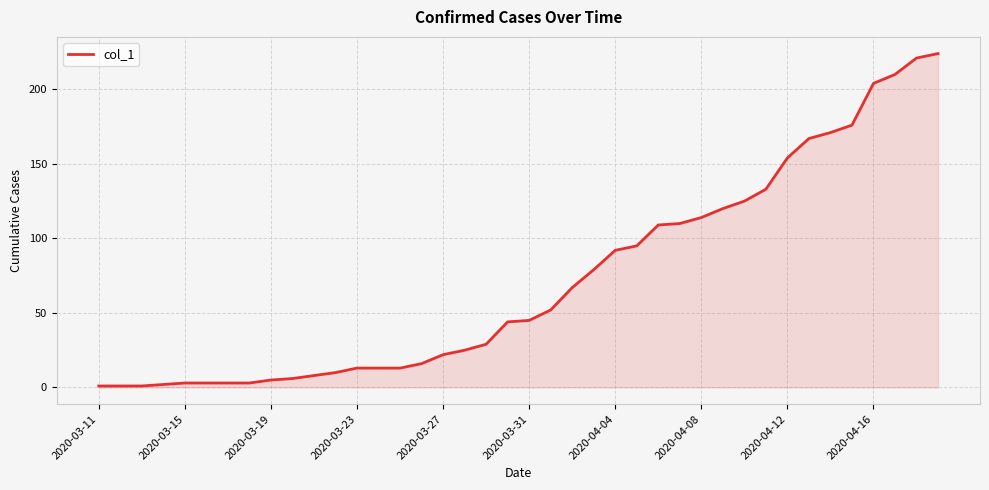

What is the maximum value shown in the chart?

224